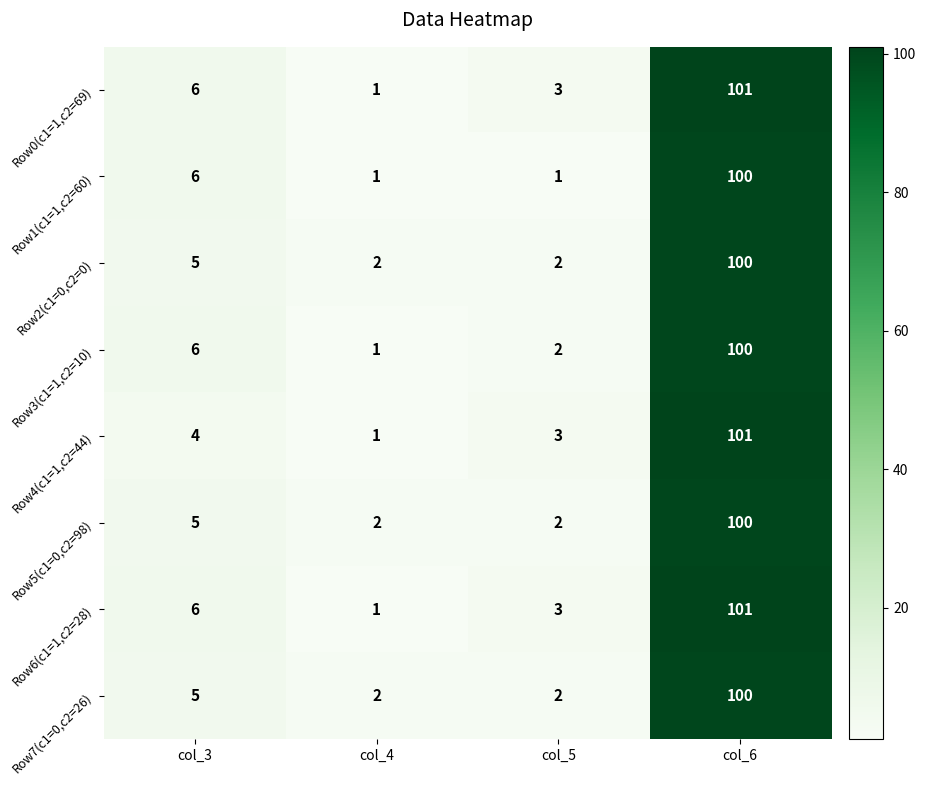

What is the minimum value shown in the chart?

1